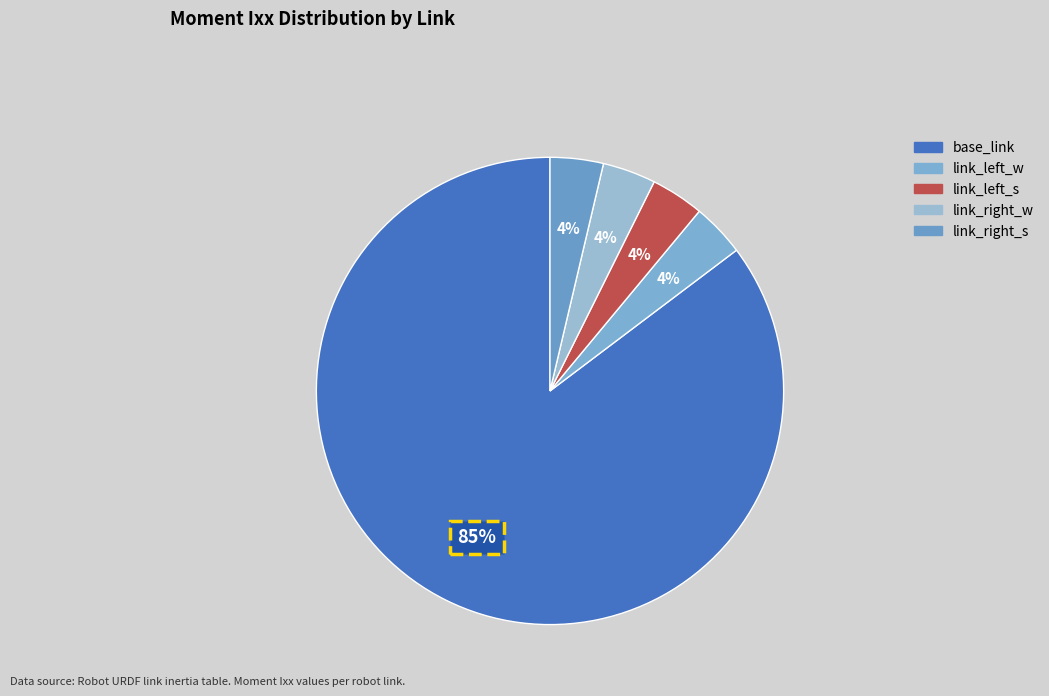

Which slice represents more than half of the pie?

base_link